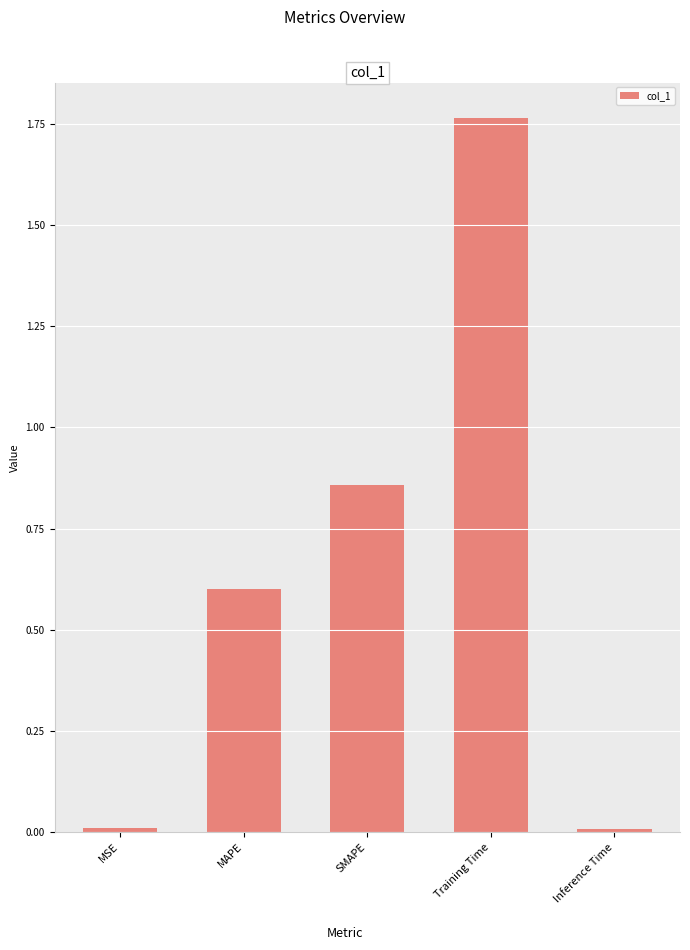

Count the number of categories in the chart.

5